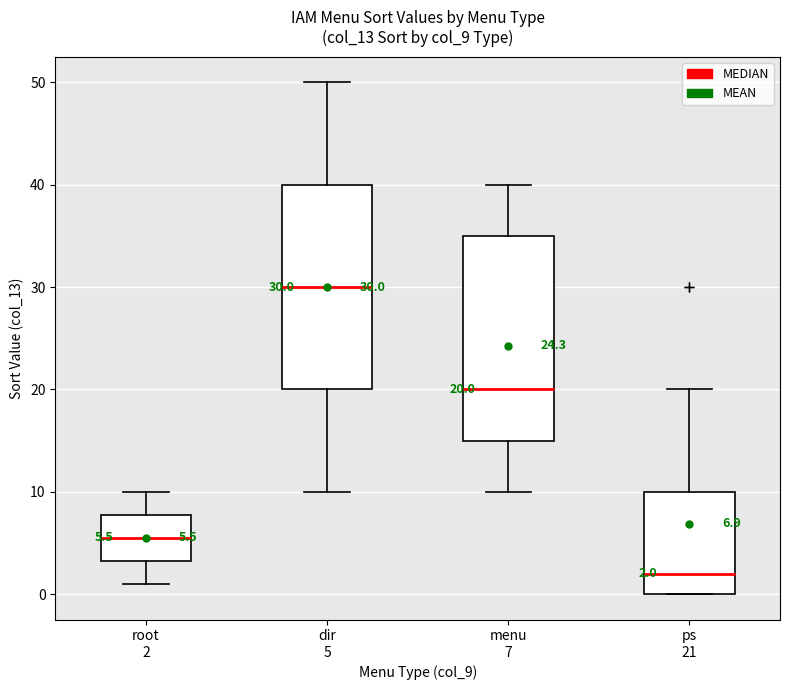

Which box has the lowest median line?

ps 21